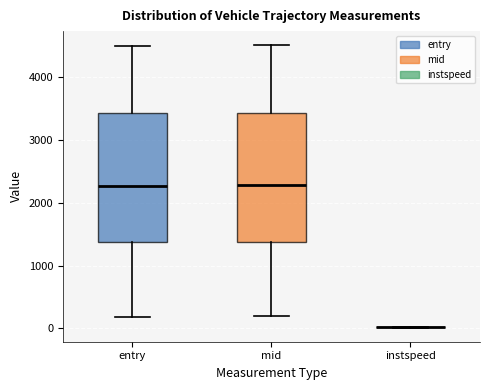

Where does the upper whisker of the box for entry end on the y-axis? The values are not printed on the chart, so give them approximately, as read against the axis.

4500